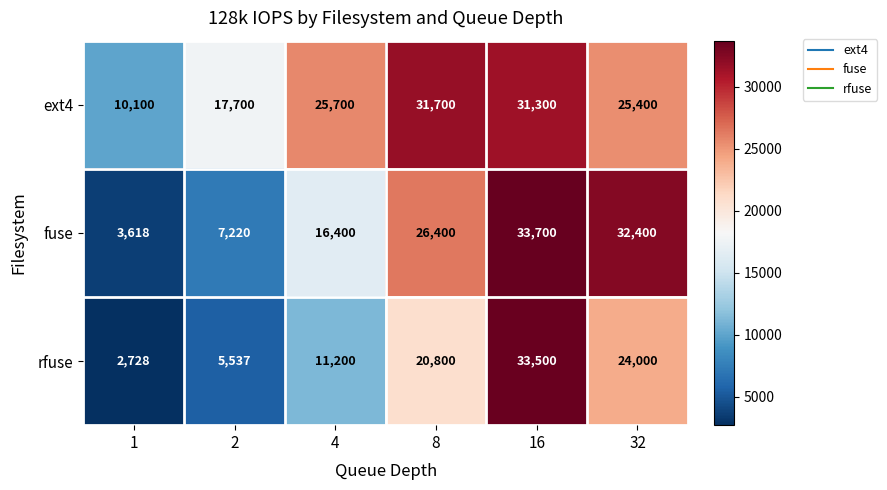

Reading left to right, what are all the values shown in this chart?

ext4: 1=10100	2=17700	4=25700	8=31700	16=31300	32=25400
fuse: 1=3618	2=7220	4=16400	8=26400	16=33700	32=32400
rfuse: 1=2728	2=5537	4=11200	8=20800	16=33500	32=24000